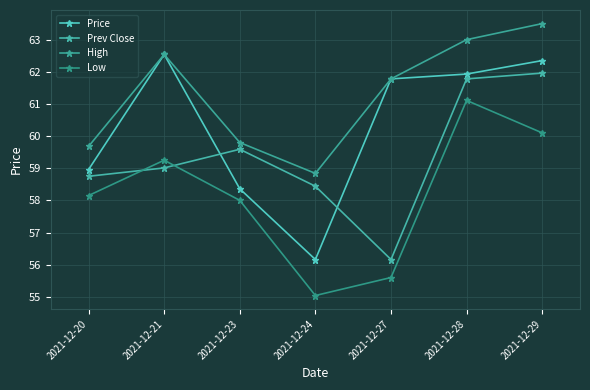

Reading left to right, transcribe all the data shown in this chart.

Price: 59.0	62.5	58.4	56.2	61.8	61.9	62.4
Prev Close: 58.8	59.0	59.6	58.4	56.2	61.8	62.0
High: 59.7	62.5	59.8	58.8	61.8	63.0	63.5
Low: 58.1	59.2	58.0	55.0	55.6	61.1	60.1